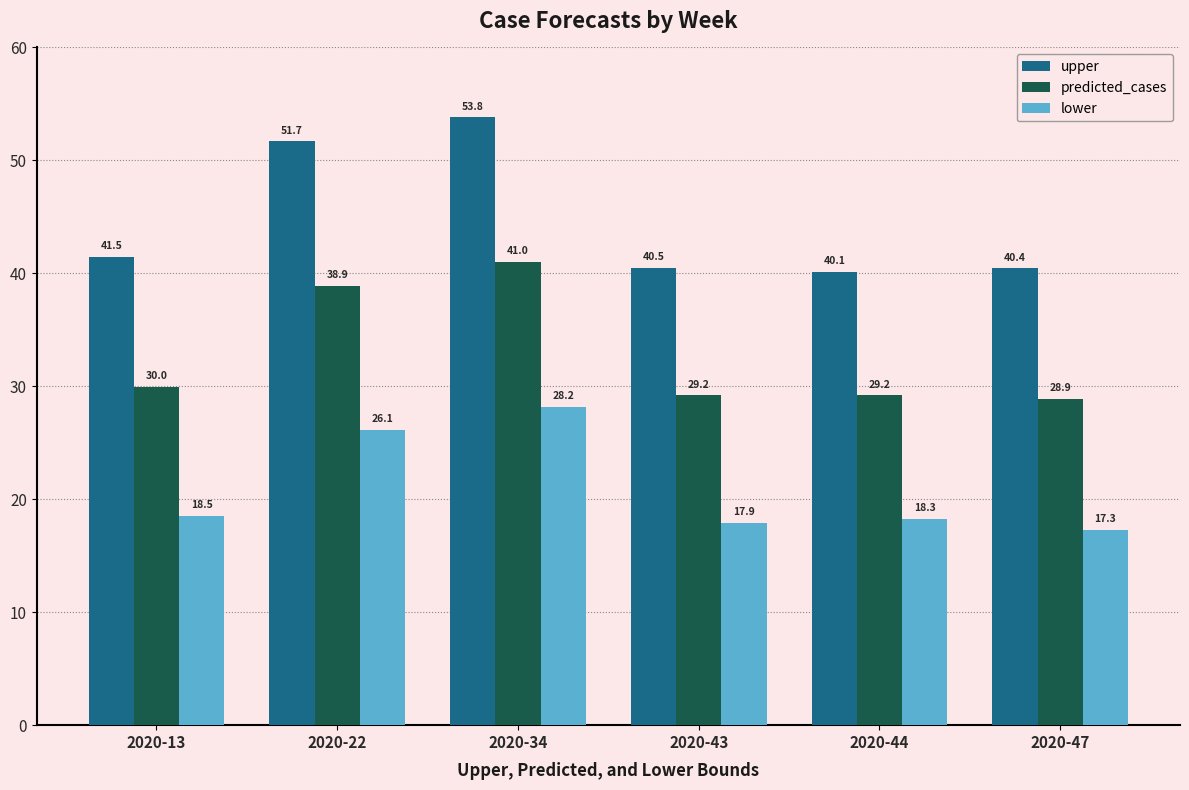

What are all the series names shown in the legend?

upper, predicted_cases, lower